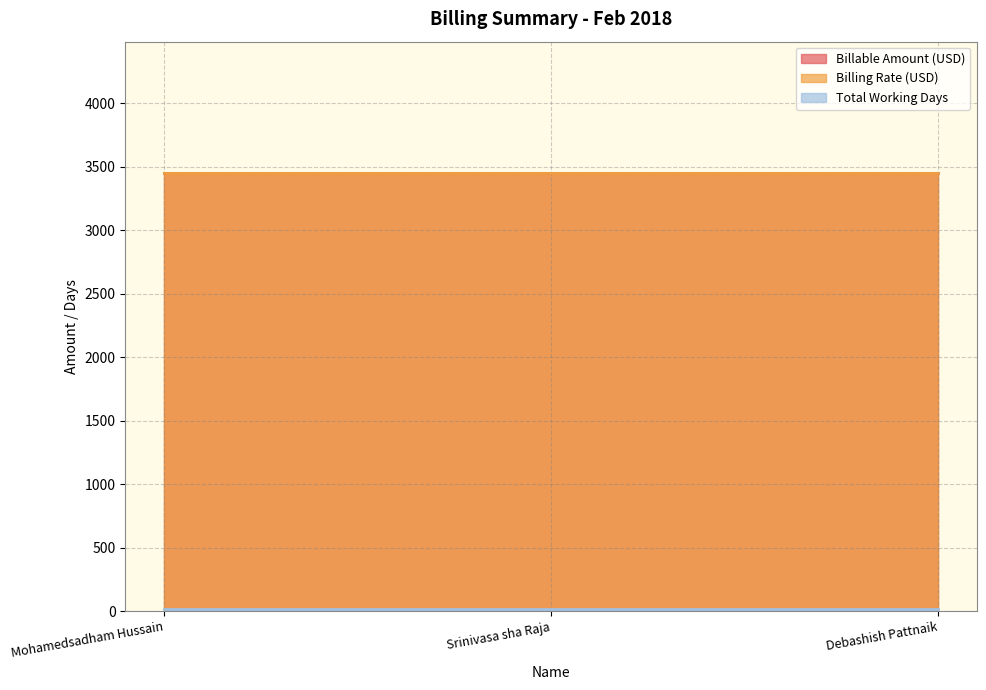

True or false: Billable Amount (USD) has a value of 1282 at Srinivasa sha Raja.

False